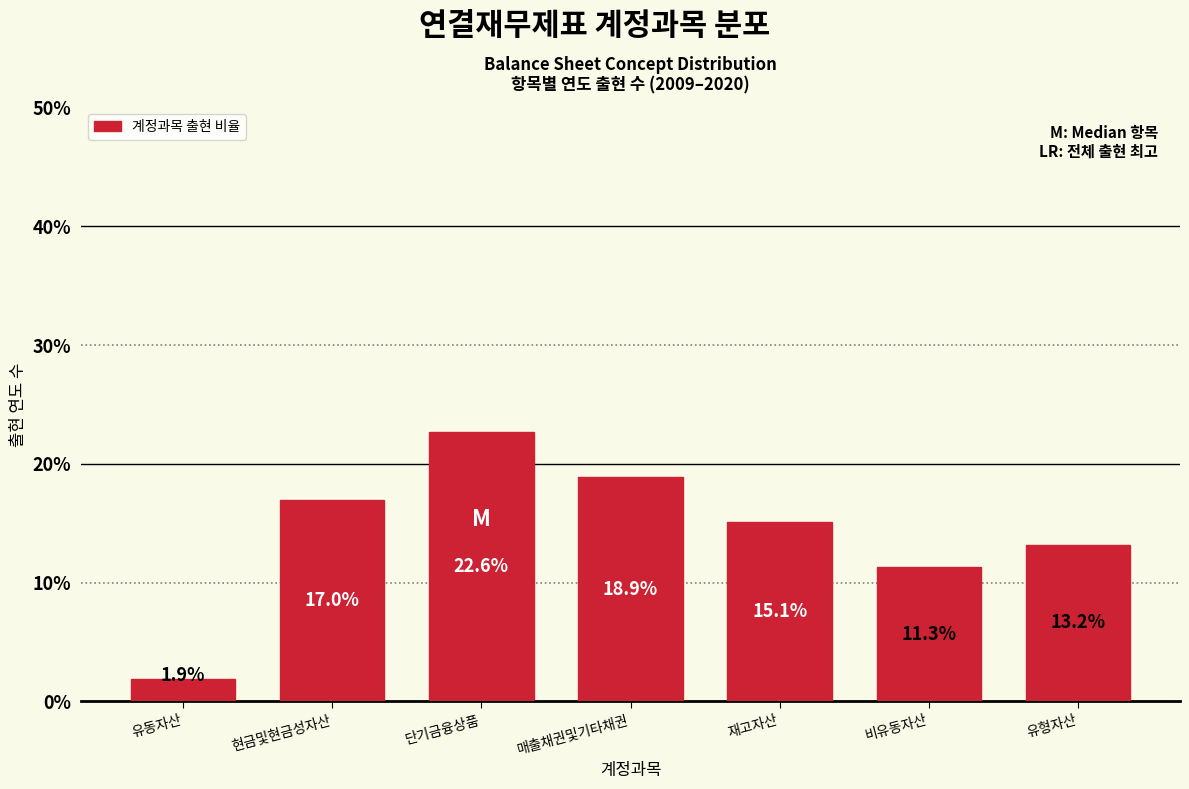

Reading right to left, list all the values displayed in this chart.

유형자산=13.2	비유동자산=11.3	재고자산=15.1	매출채권및기타채권=18.9	단기금융상품=22.6	현금및현금성자산=17.0	유동자산=1.9